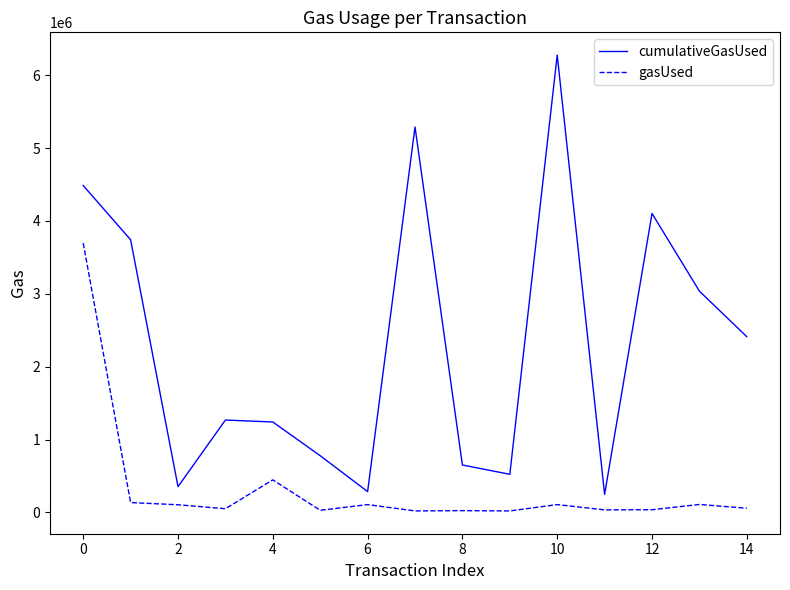

What is the maximum value for gasUsed?

3695682